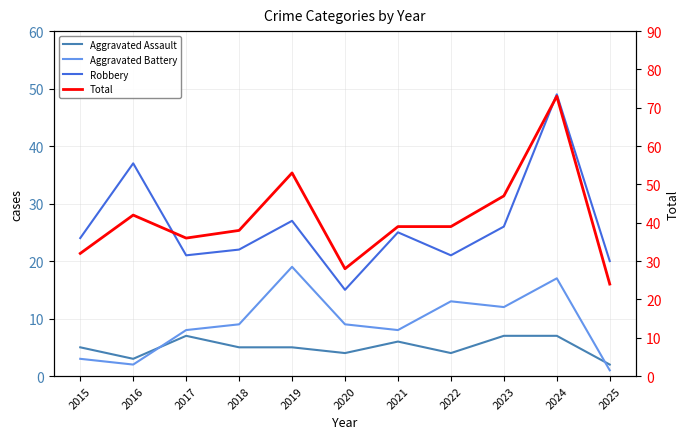

Which has a higher value, 2018 or 2021?

2021